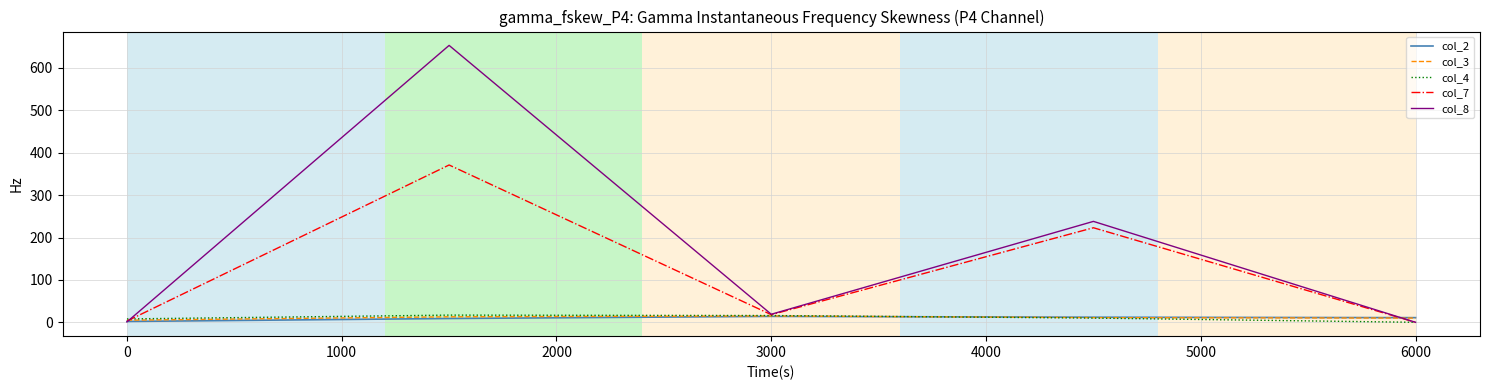

Which series has the largest range (max minus min)?

col_8